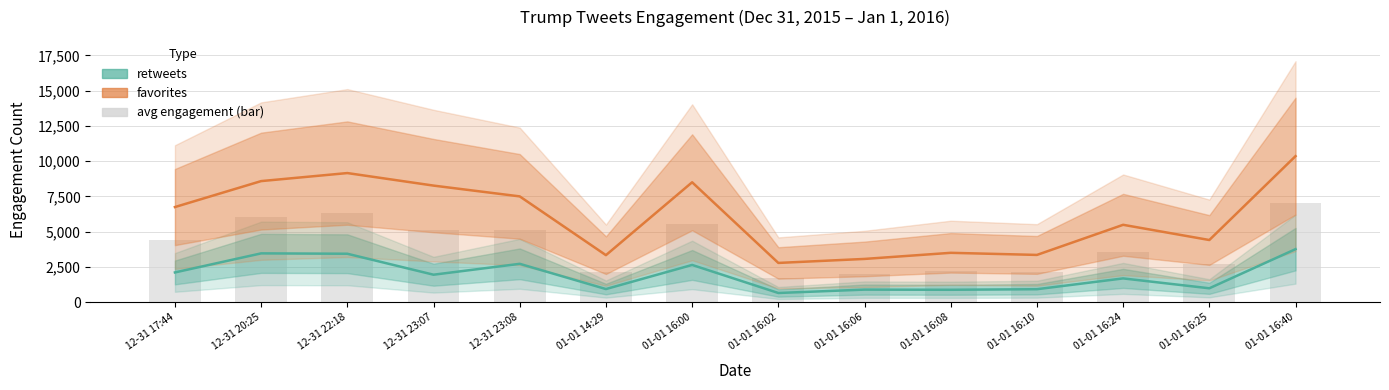

Reading left to right, transcribe all the data shown in this chart.

retweets: 2111.0	3463.0	3437.0	1950.0	2722.0	933.0	2643.0	654.0	893.0	882.0	922.0	1688.0	987.0	3762.0
favorites: 6747.0	8587.0	9157.0	8268.0	7503.0	3336.0	8504.0	2785.0	3069.0	3502.0	3353.0	5488.0	4410.0	10356.0
avg engagement (bar): 4429.0	6025.0	6297.0	5109.0	5112.5	2134.5	5573.5	1719.5	1981.0	2192.0	2137.5	3588.0	2698.5	7059.0